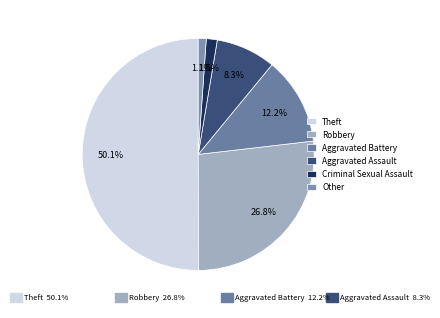

Approximately how many times larger is the value at Aggravated Assault compared to Criminal Sexual Assault?

5.5